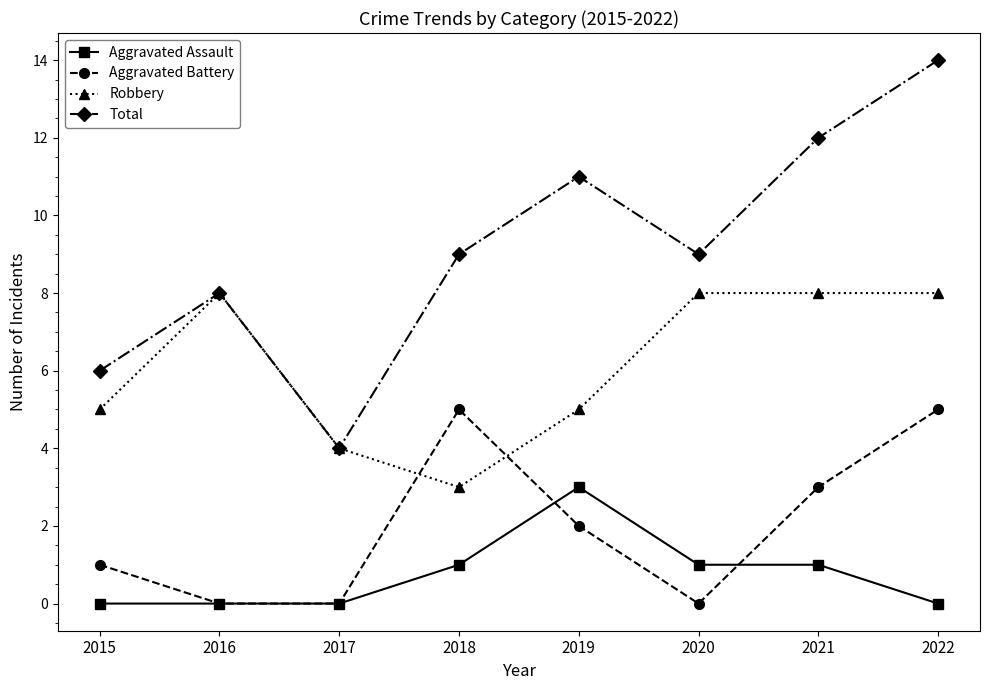

What is the value of the Total point at the 4th from the left?

9